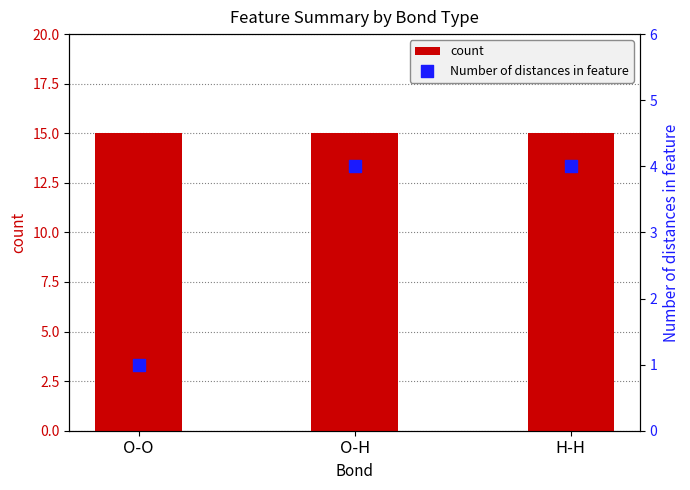

Which series reaches the minimum Y coordinate?

Number of distances in feature